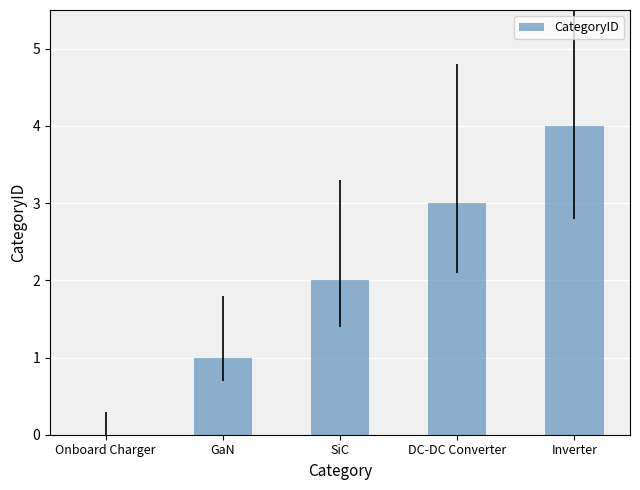

What is the change in value from Onboard Charger to Inverter?

+4